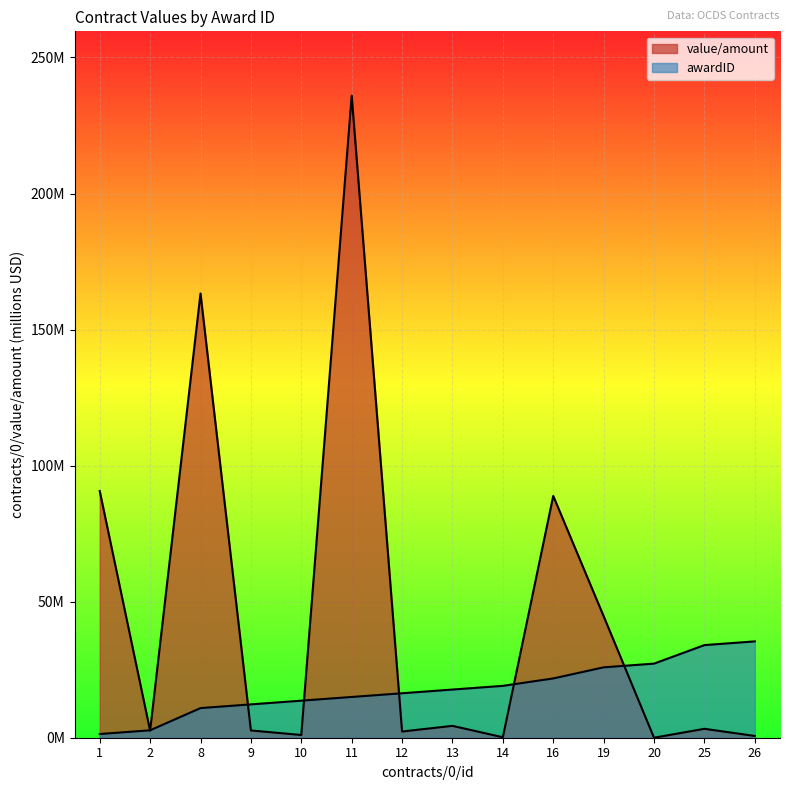

What is the difference between the maximum and minimum values in the awardID series?

34.0